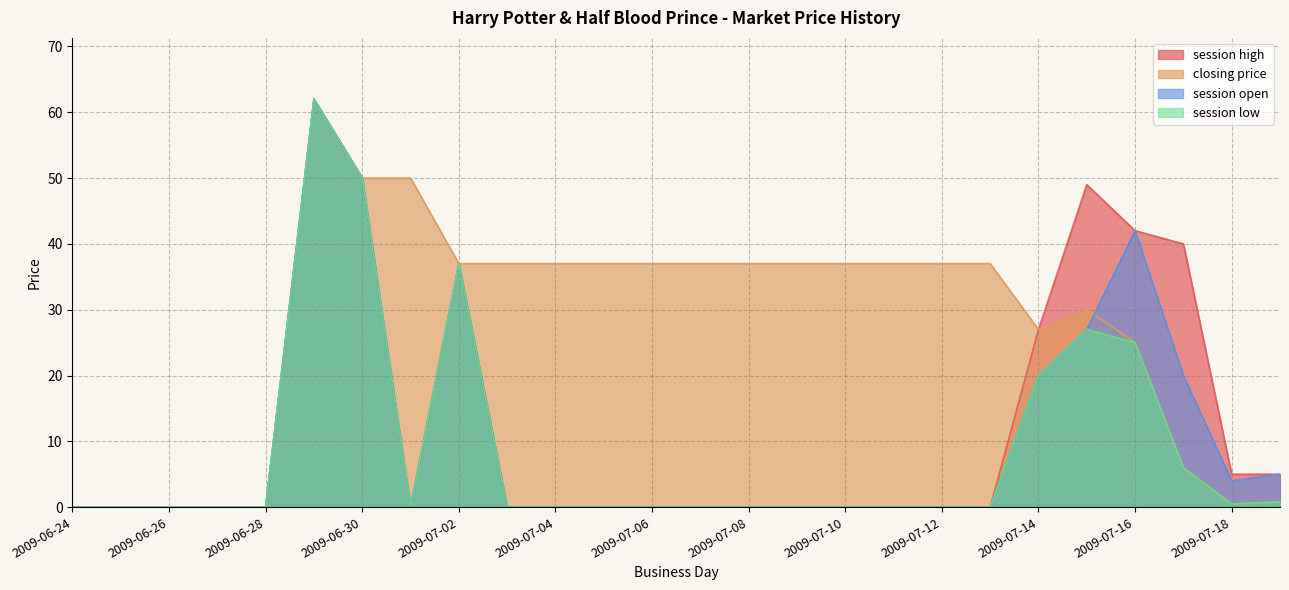

True or false: session low and closing price cross at least once.

False